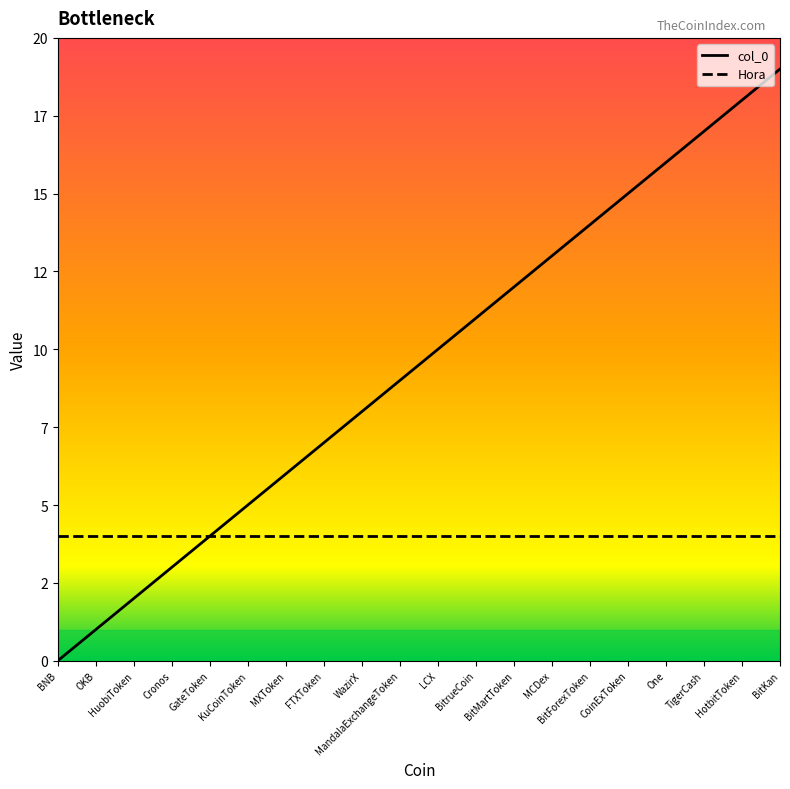

True or false: Hora has a value of 1 at BitKan.

False